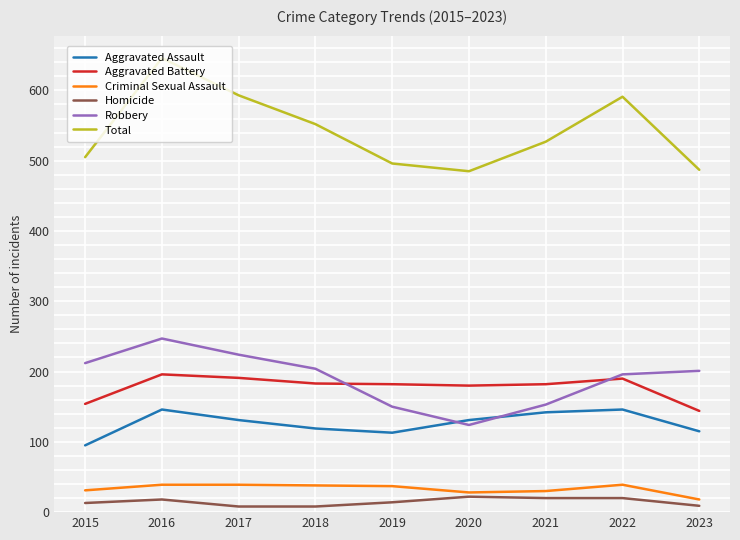

What is the total value across all series at 2016?

1292